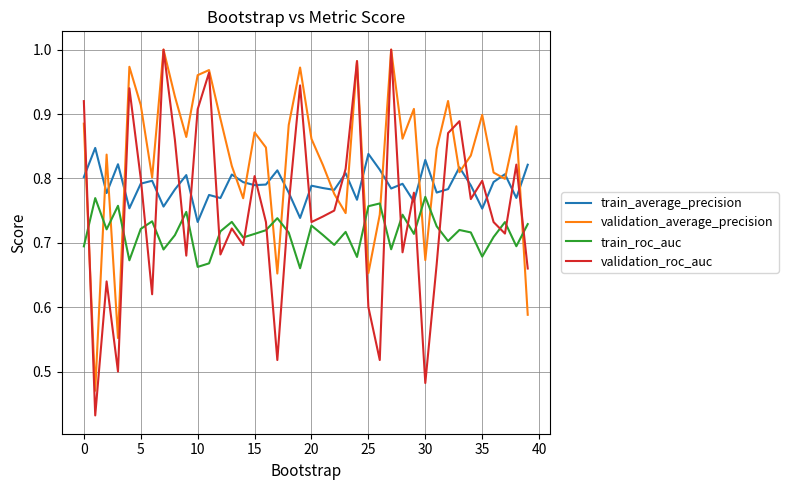

True or false: train_roc_auc and train_average_precision cross at least once.

False